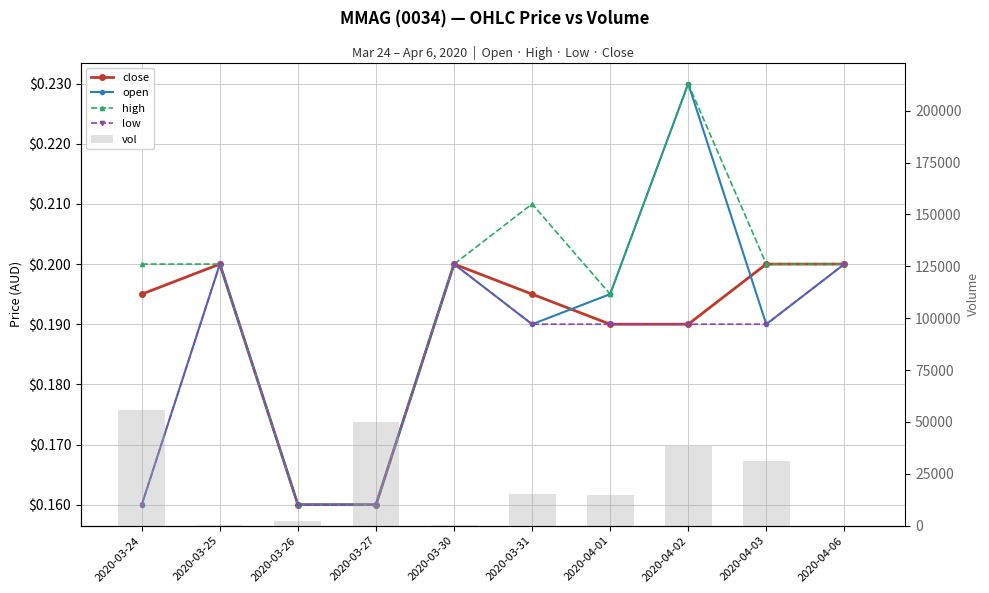

List the series in order of their peak value, highest first.

vol, open, high, close, low